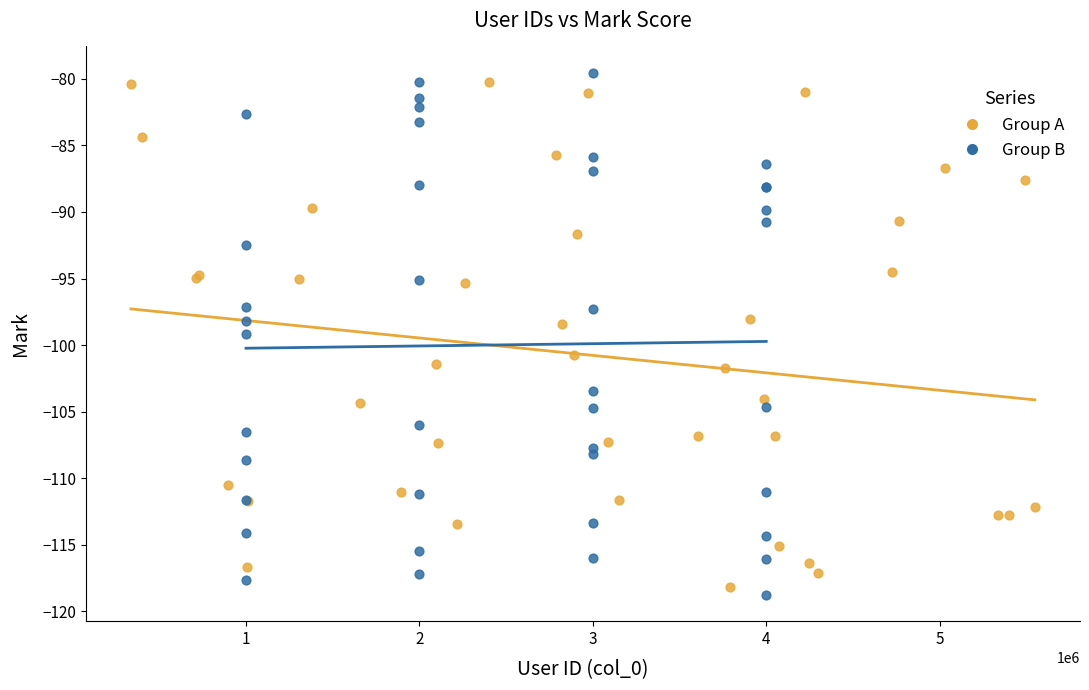

Which series contains the highest Y value?

Group B